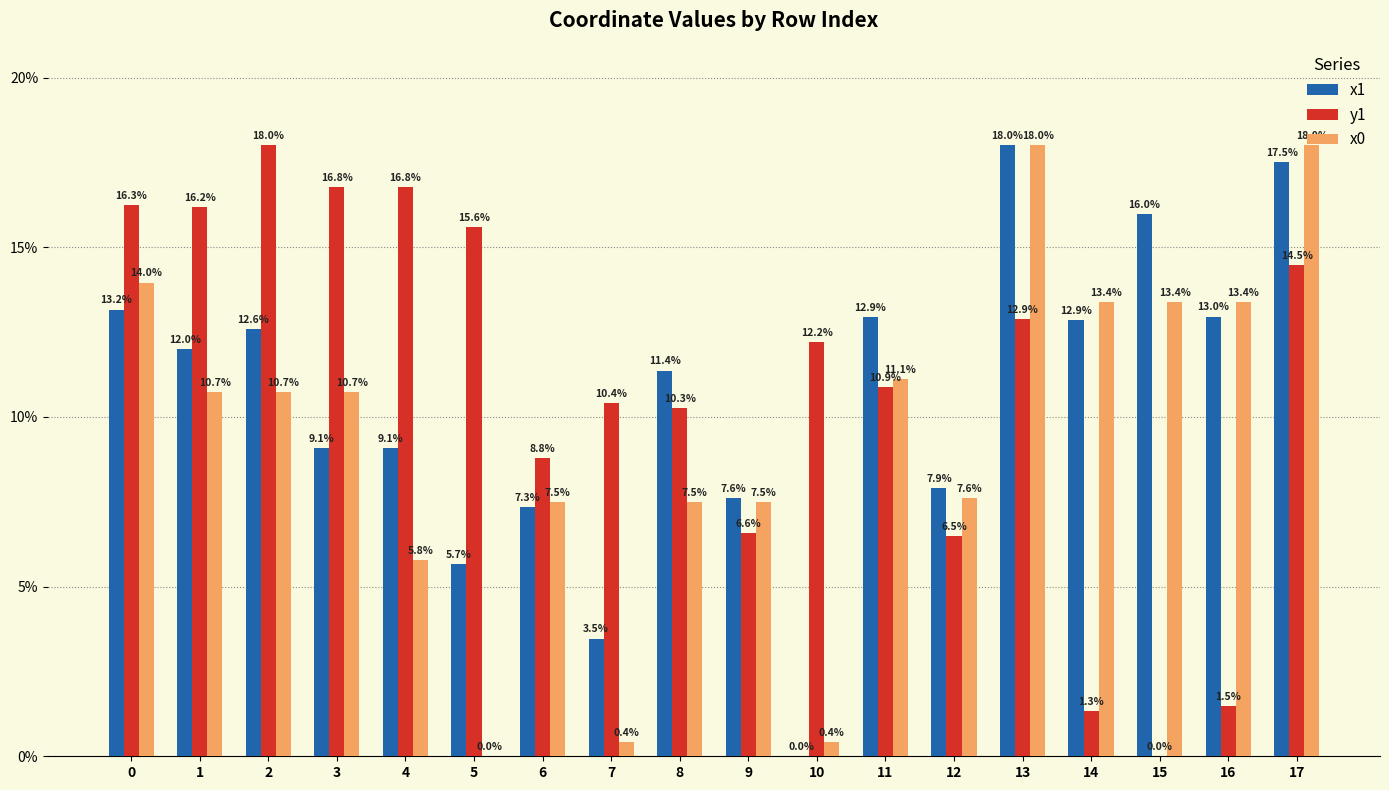

Between 2 and 8, which series saw the biggest shift?

y1